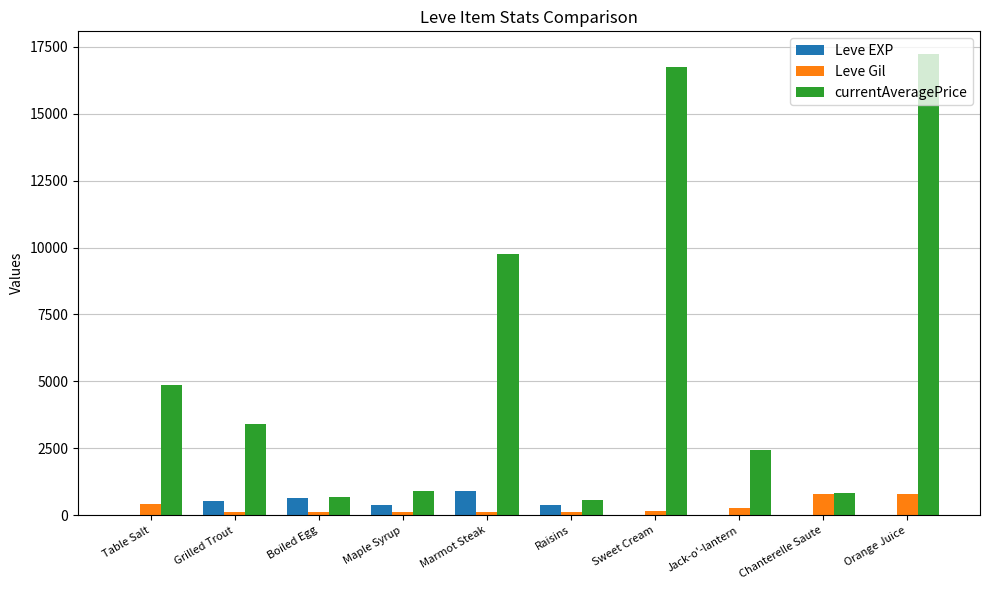

What is the maximum value shown in the chart?

17216.7